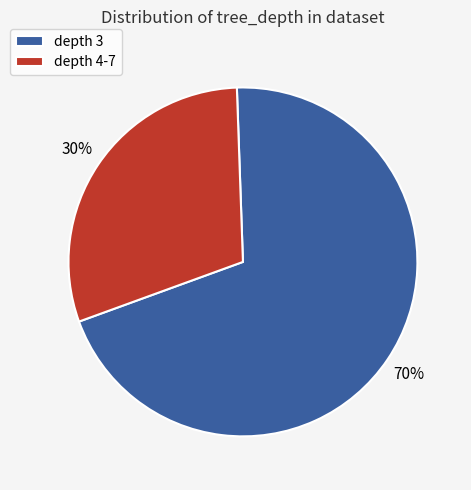

What is the largest slice in the pie chart?

depth 3